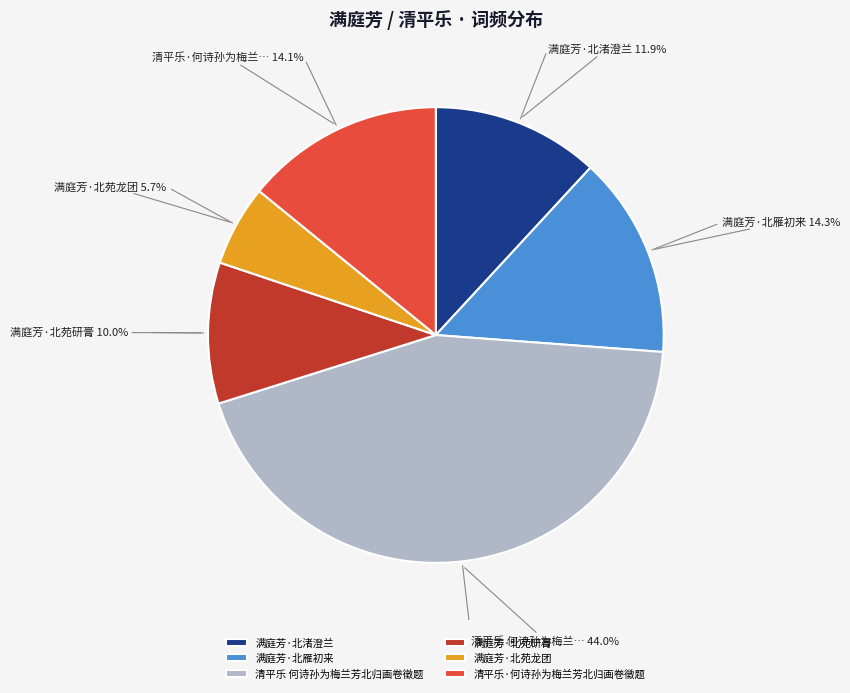

What percentage is the 满庭芳·北苑龙团 slice, to the nearest percent?

6%